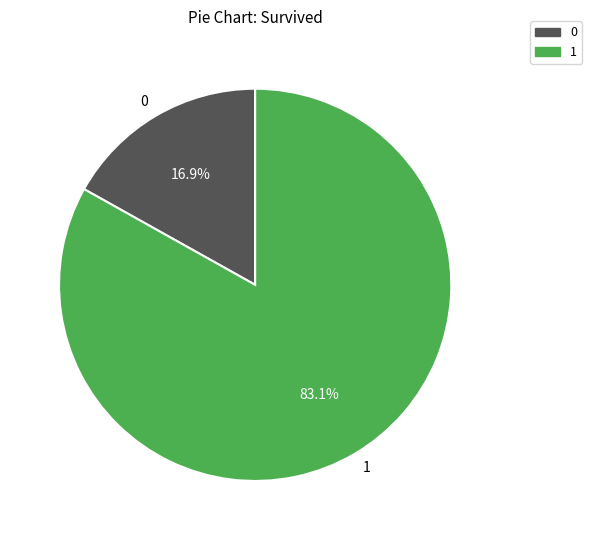

Do 1 and 0 together represent more than half of the pie?

Yes